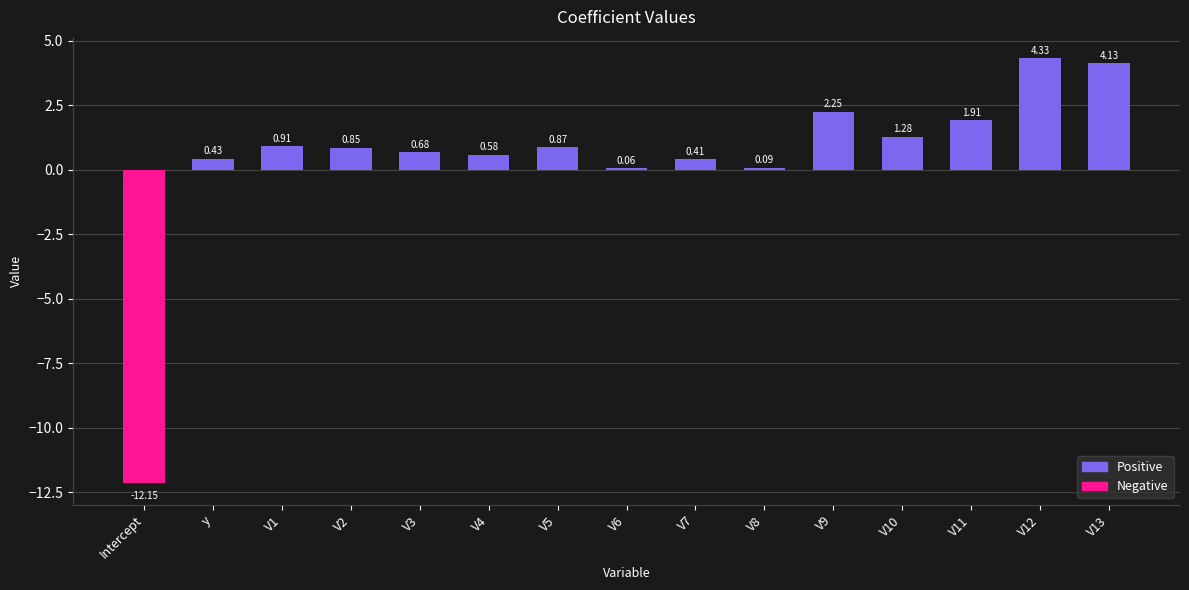

Rank the series by their maximum value, from highest to lowest.

Positive, Negative